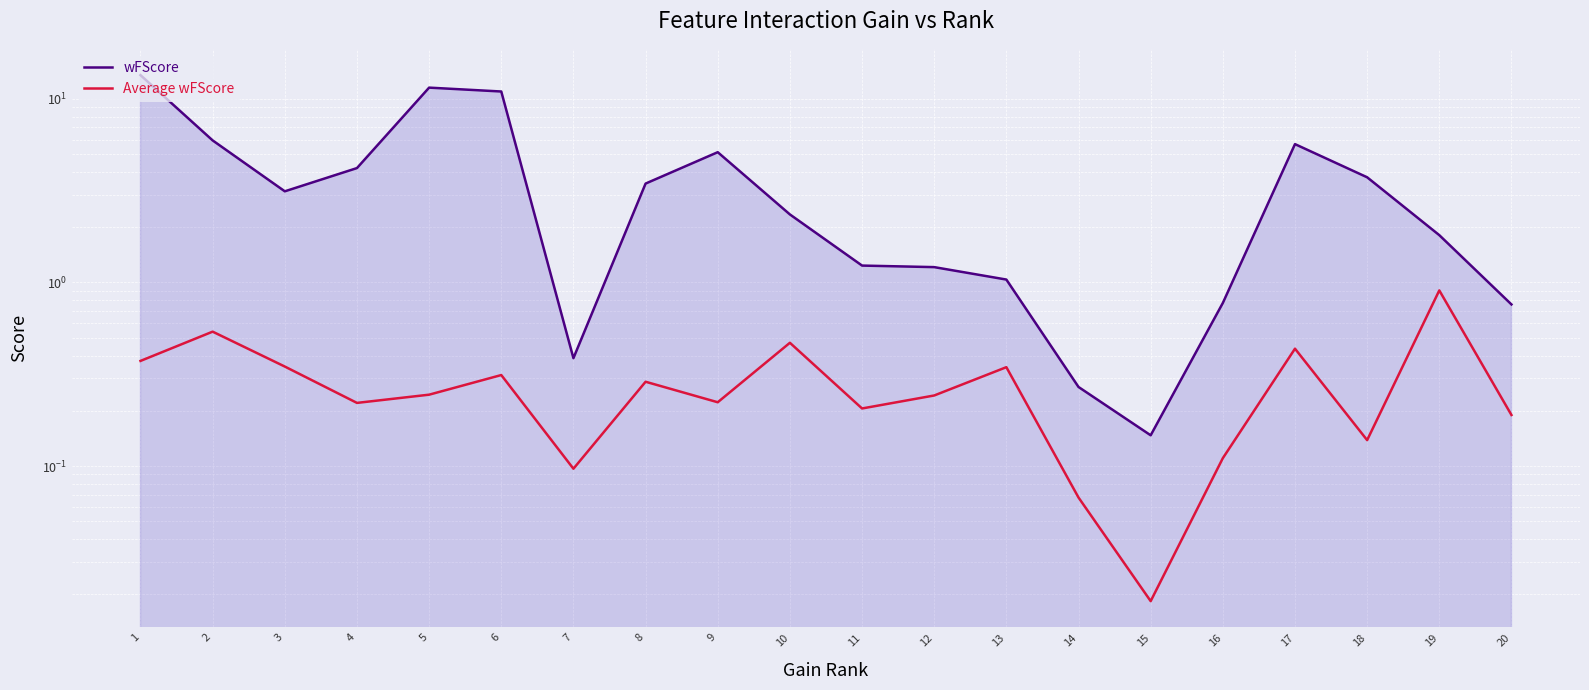

Which series has the widest spread of values?

wFScore